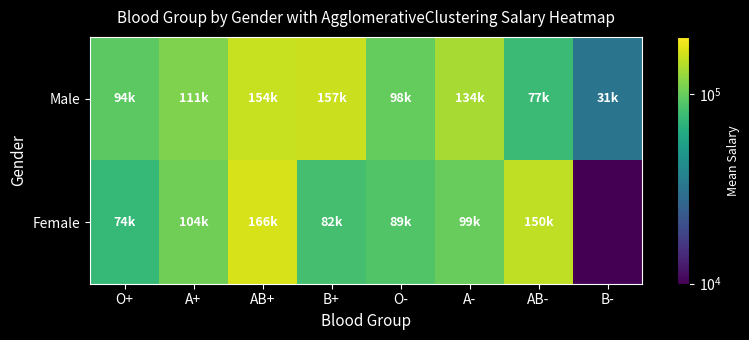

Reading left to right, transcribe all the data shown in this chart.

Male: O+=94280.1	A+=111808.7	AB+=154797.2	B+=157149.3	O-=98574.3	A-=134964.3	AB-=77251.0	B-=31618.0
Female: O+=74270.5	A+=104048.0	AB+=166576.0	B+=82846.0	O-=89070.0	A-=99501.0	AB-=150830.0	B-=1.0